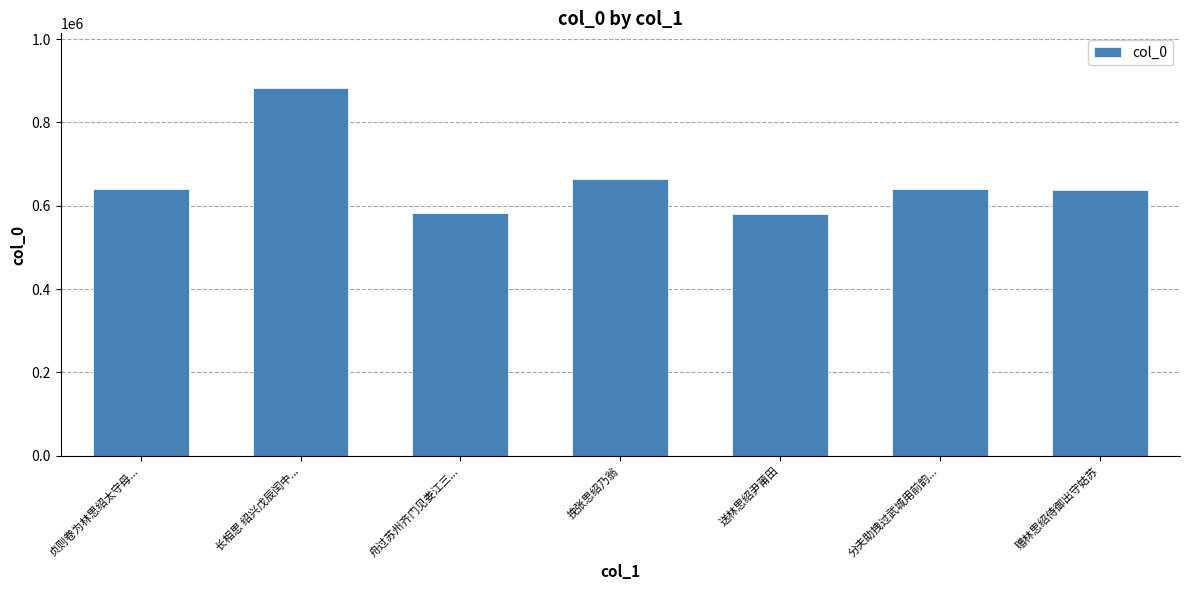

At which category does the chart reach its peak across all series?

长相思 绍兴戊辰闰中...